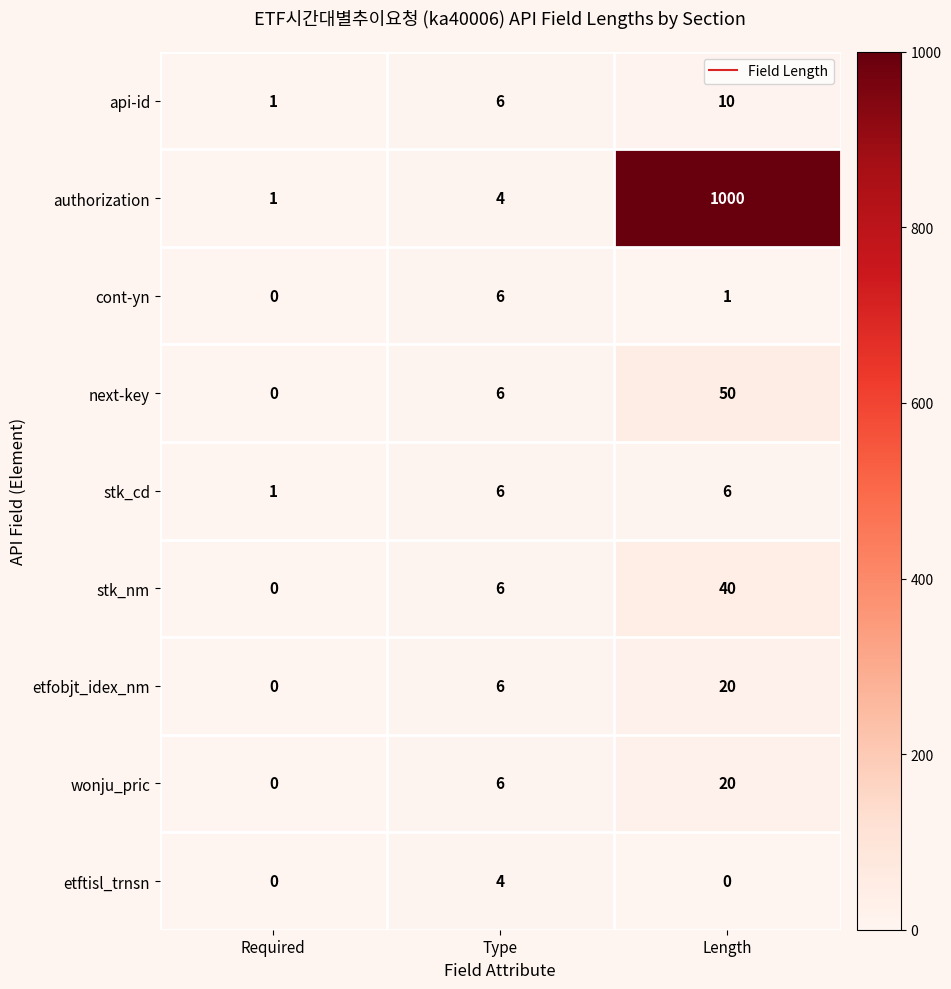

How many distinct data groups are displayed?

9